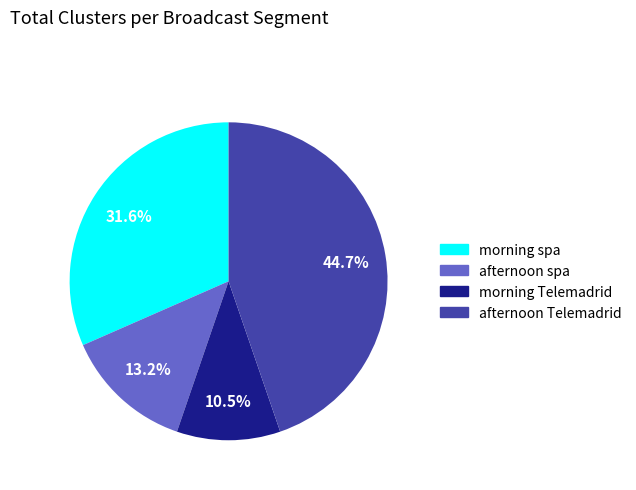

Count the number of slices in the pie.

4